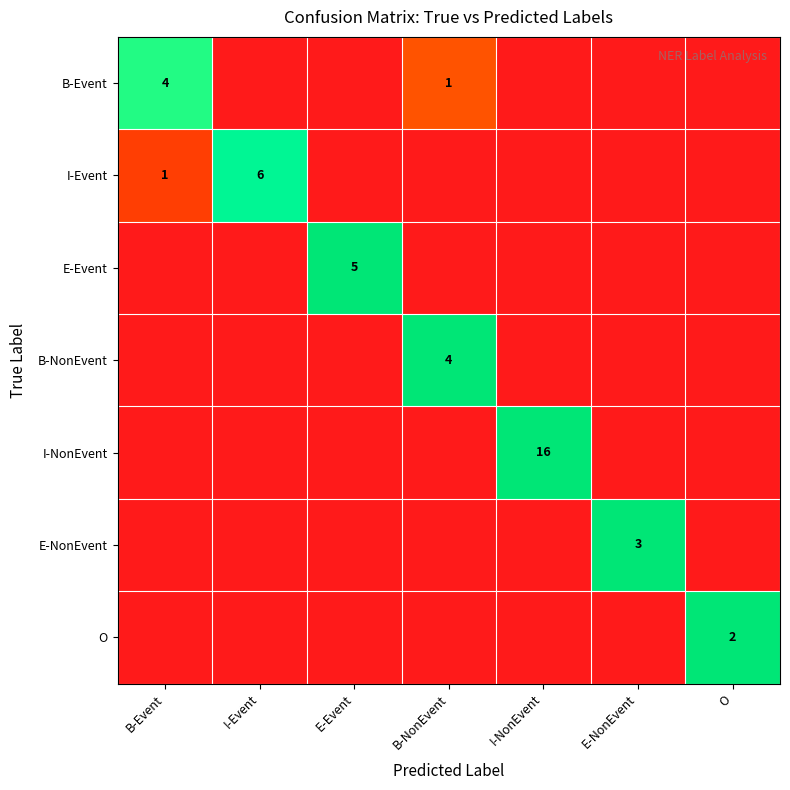

The value of E-NonEvent at E-NonEvent is 3. True or false?

True